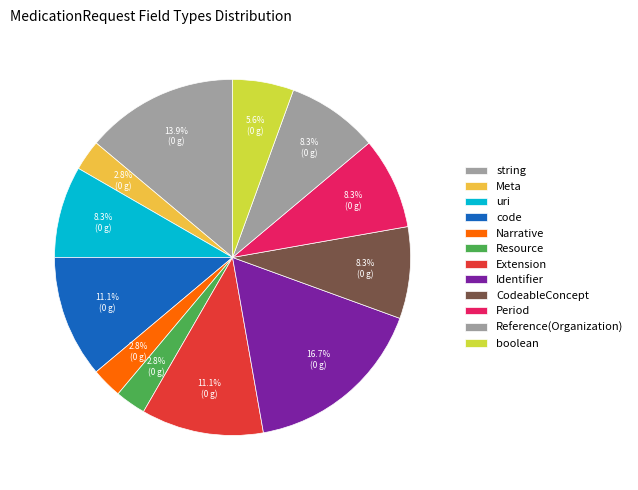

How many slices are in this pie chart?

12